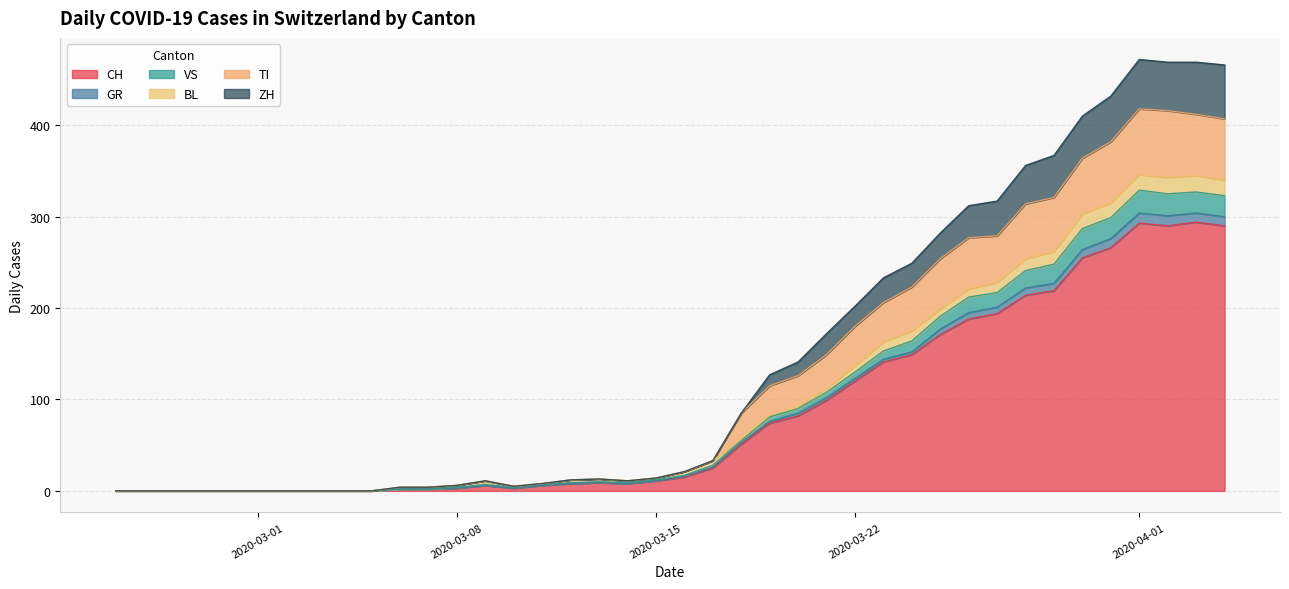

Which series has the largest total across all categories?

CH